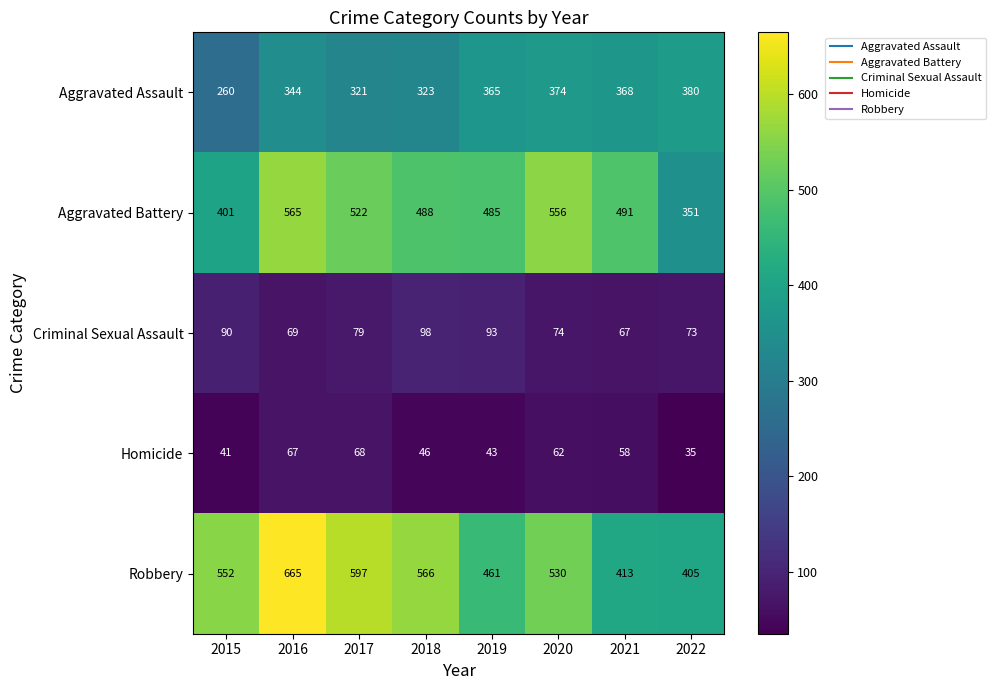

What is the difference between the maximum and minimum values in the Homicide series?

33